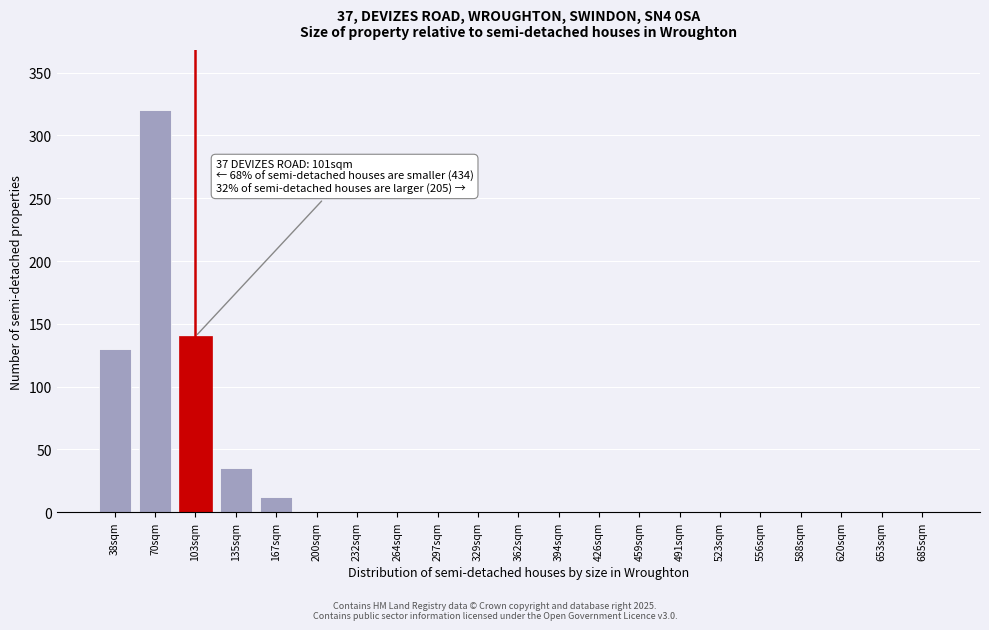

Reading left to right, list all the values displayed in this chart.

38sqm=130	70sqm=320	103sqm=140	135sqm=35	167sqm=12	200sqm=0	232sqm=0	264sqm=0	297sqm=0	329sqm=0	362sqm=0	394sqm=0	426sqm=0	459sqm=0	491sqm=0	523sqm=0	556sqm=0	588sqm=0	620sqm=0	653sqm=0	685sqm=0